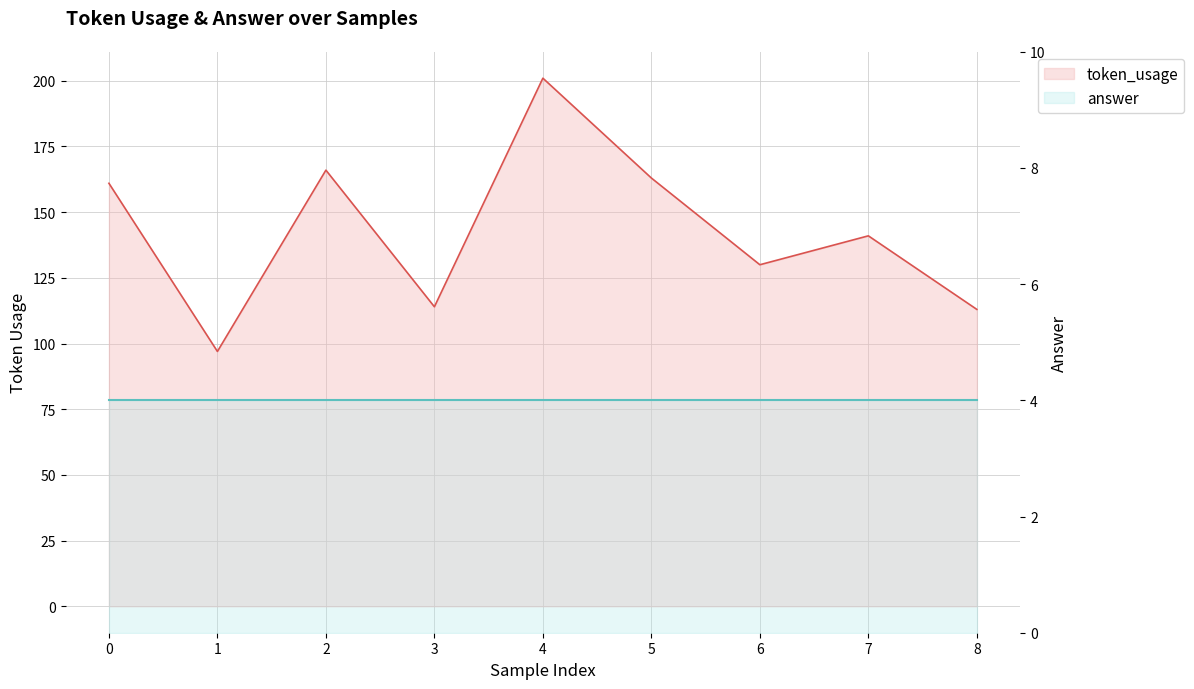

Reading left to right, extract all data points from this chart.

0=161	1=97	2=166	3=114	4=201	5=163	6=130	7=141	8=113